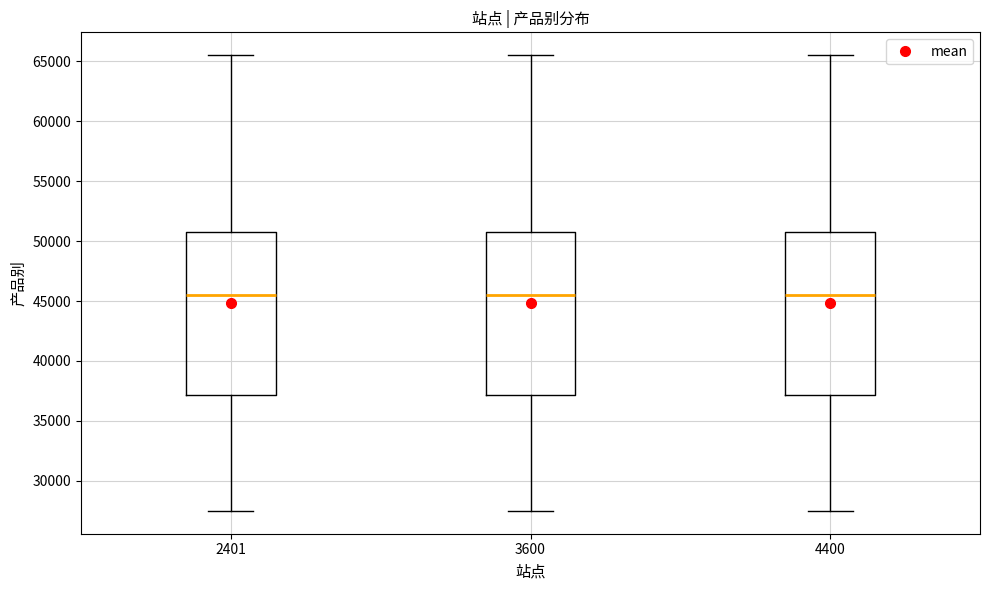

Where is the lower edge of the box at x = 2401 on the y-axis? The values are not printed on the chart, so give them approximately, as read against the axis.

37000